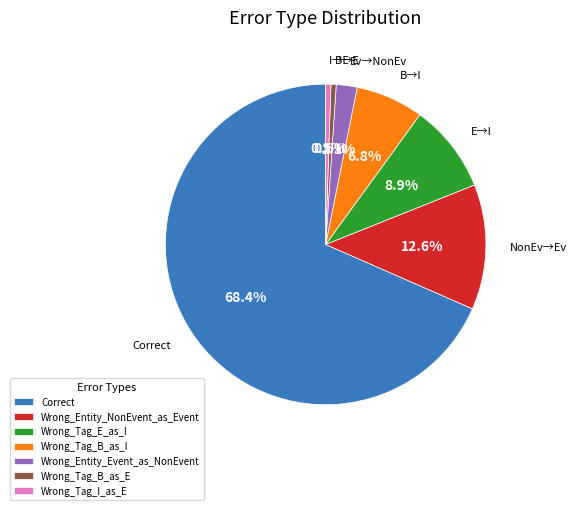

Is there a majority slice in this chart?

Yes